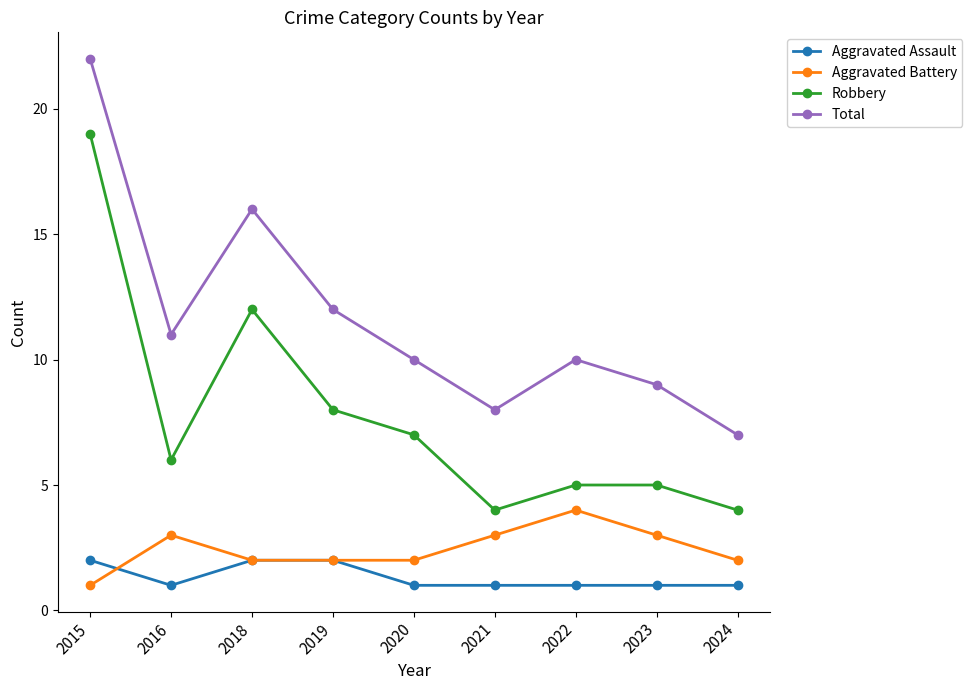

Is this an area chart (filled region under the line)?

No